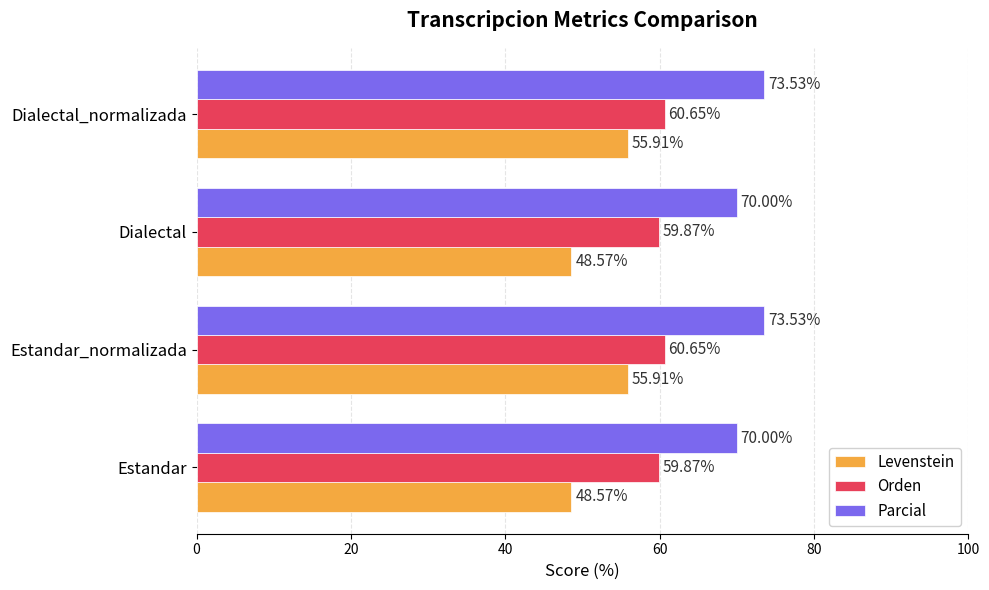

Rank the series by their maximum value, from highest to lowest.

Parcial, Orden, Levenstein